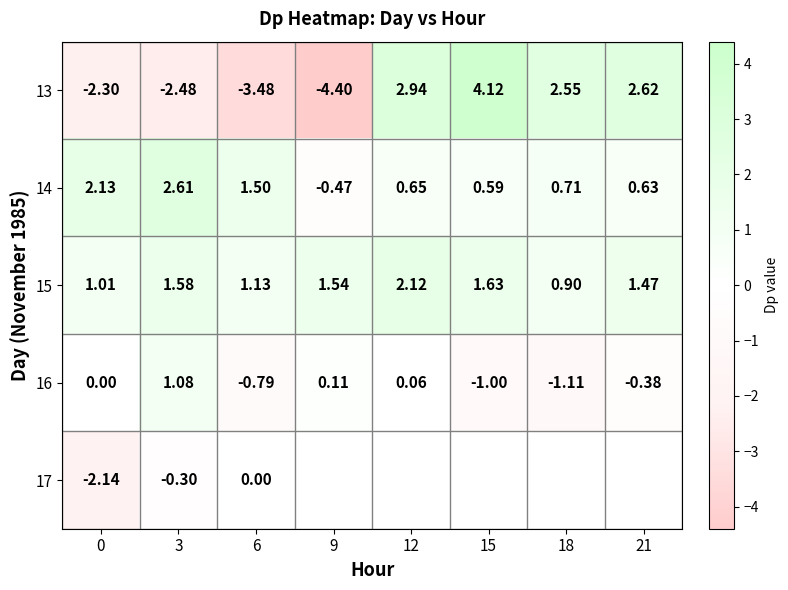

List the series in order of their peak value, highest first.

13, 14, 15, 16, 17